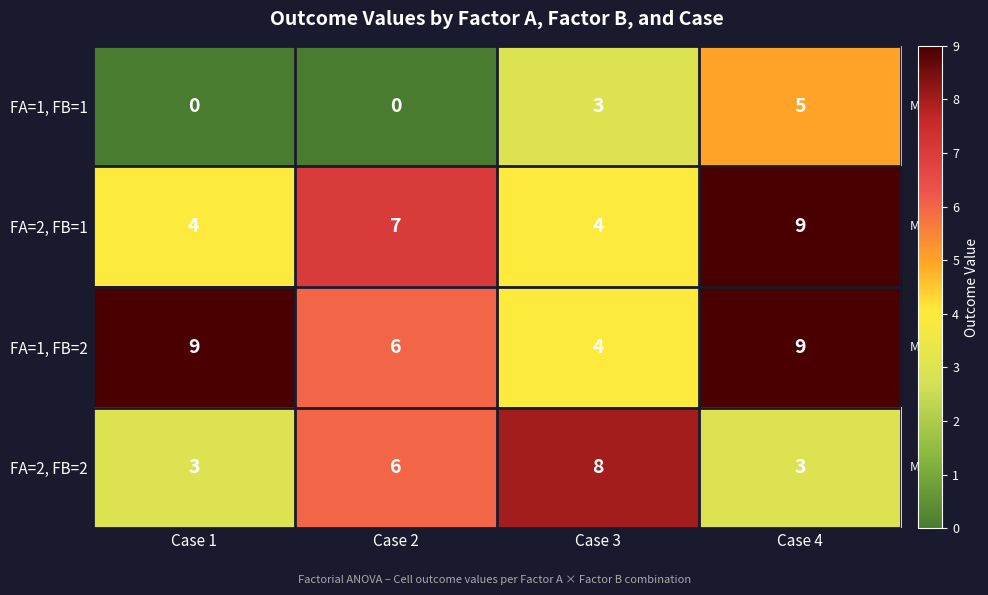

At how many categories does at least one series exceed 3?

4